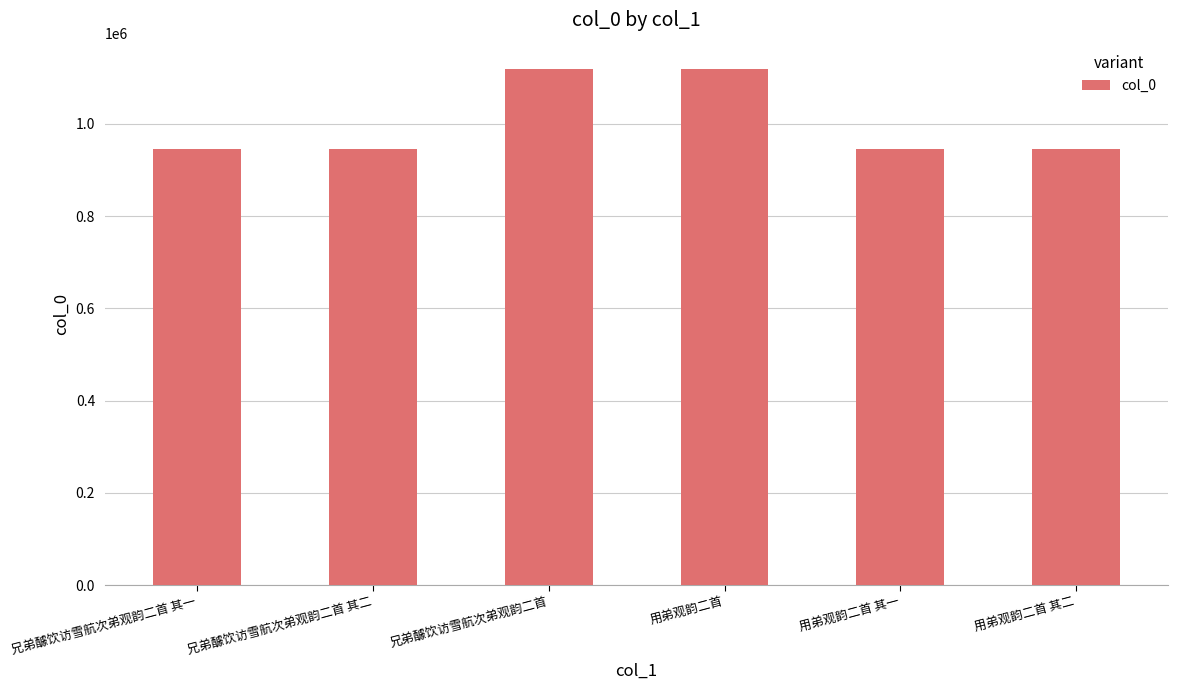

What is the ratio of the value at 兄弟醵饮访雪航次弟观韵二首 其一 to the value at 兄弟醵饮访雪航次弟观韵二首?

0.8